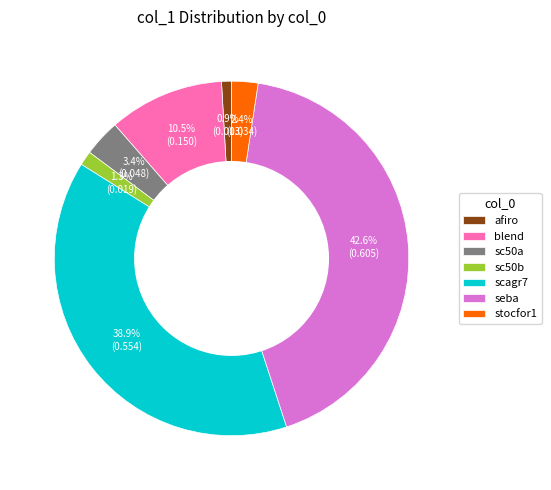

What portion of the pie excludes scagr7?

61.1%